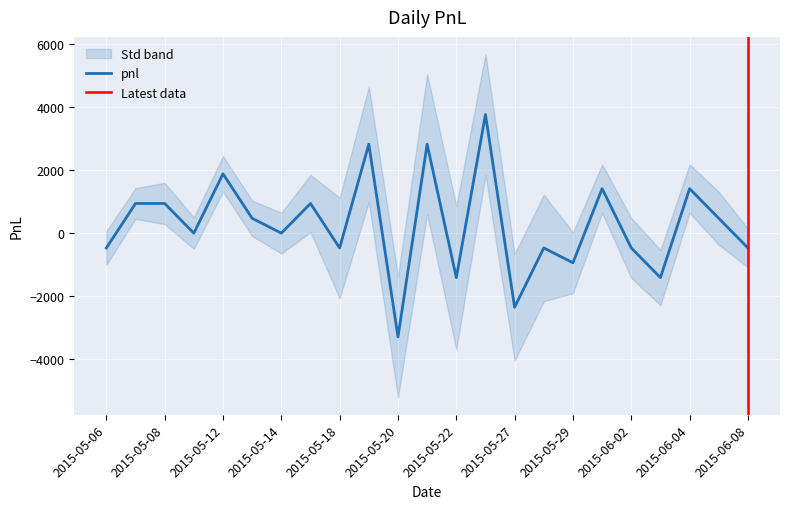

List the labels in order of value, largest first.

2015-05-26, 2015-05-19, 2015-05-21, 2015-05-12, 2015-06-01, 2015-06-04, 2015-05-07, 2015-05-08, 2015-05-15, 2015-05-13, 2015-06-05, 2015-05-11, 2015-05-14, 2015-05-06, 2015-05-18, 2015-05-28, 2015-06-02, 2015-06-08, 2015-05-29, 2015-05-22, 2015-06-03, 2015-05-27, 2015-05-20